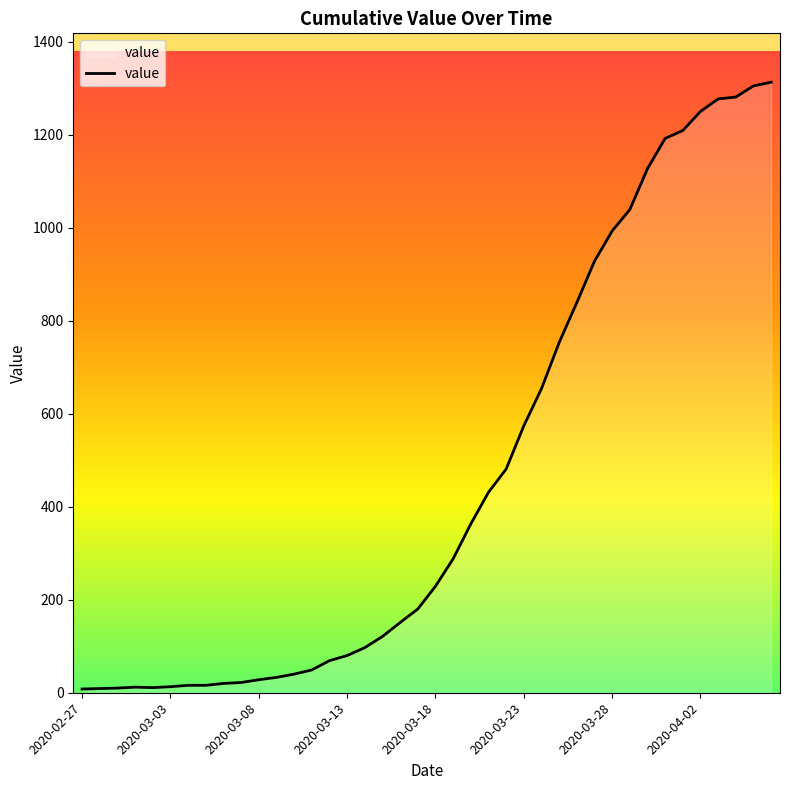

What is the greatest value displayed?

1313